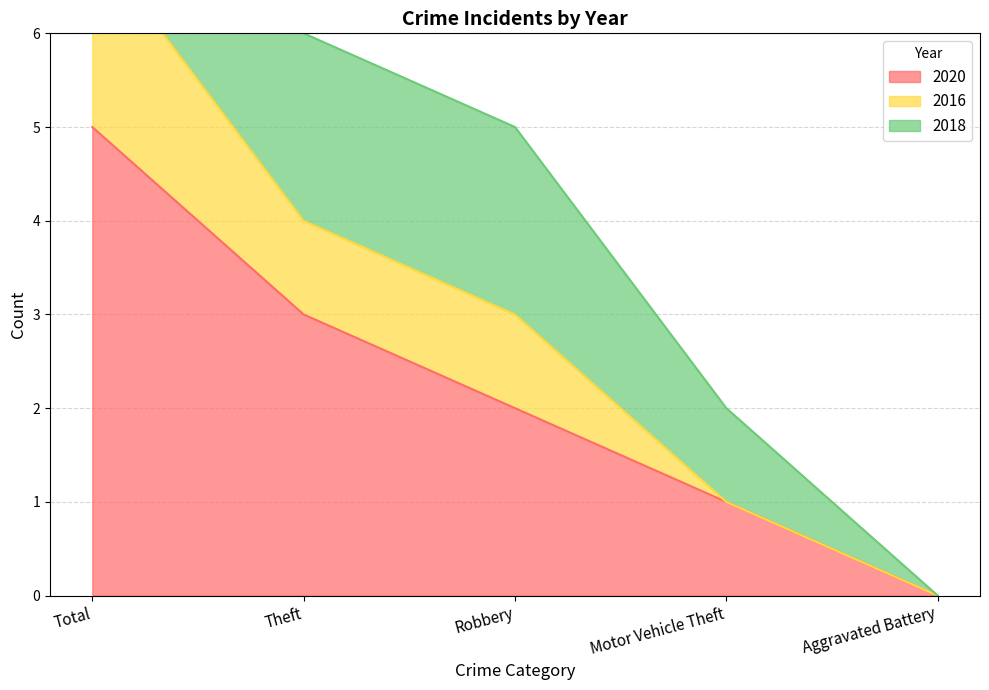

At which label does 2020 reach its minimum?

Aggravated Battery